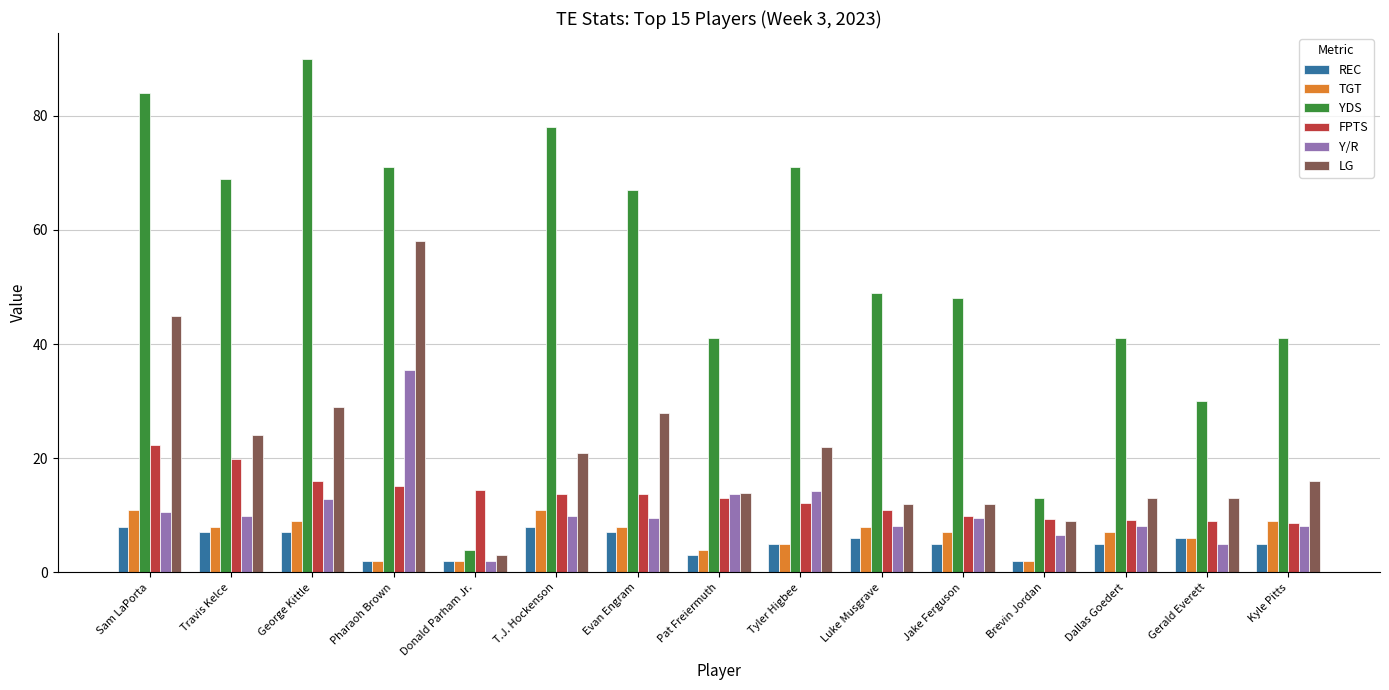

What is the total value across all series at Dallas Goedert?

83.3